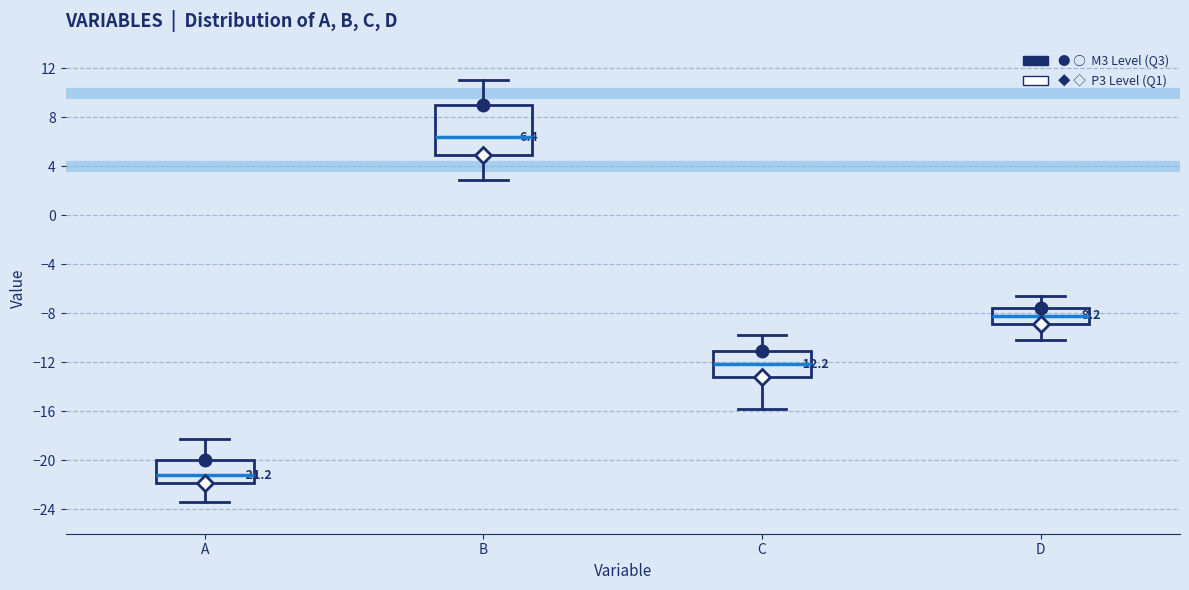

Which box's median line is the highest?

B